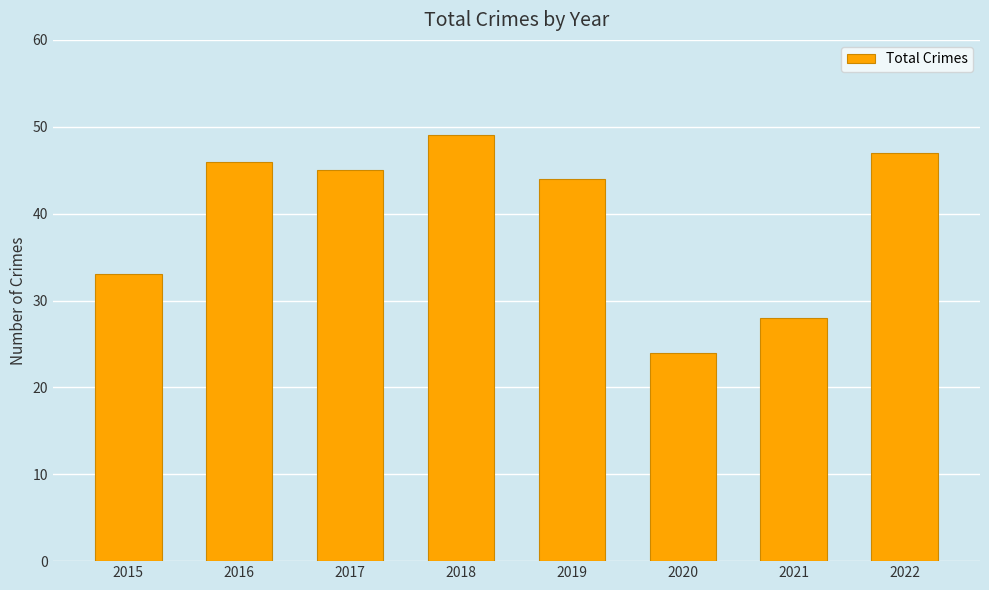

Rank the categories by value from highest to lowest.

2018, 2022, 2016, 2017, 2019, 2015, 2021, 2020